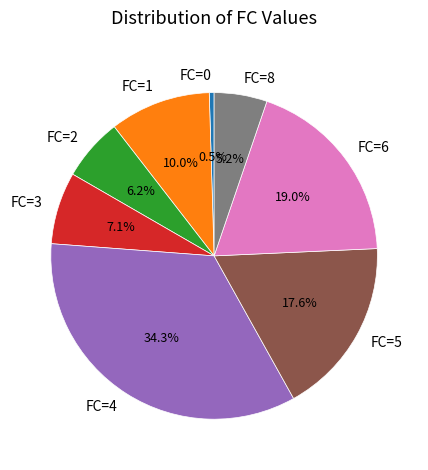

Is FC=6 the majority of the pie?

No